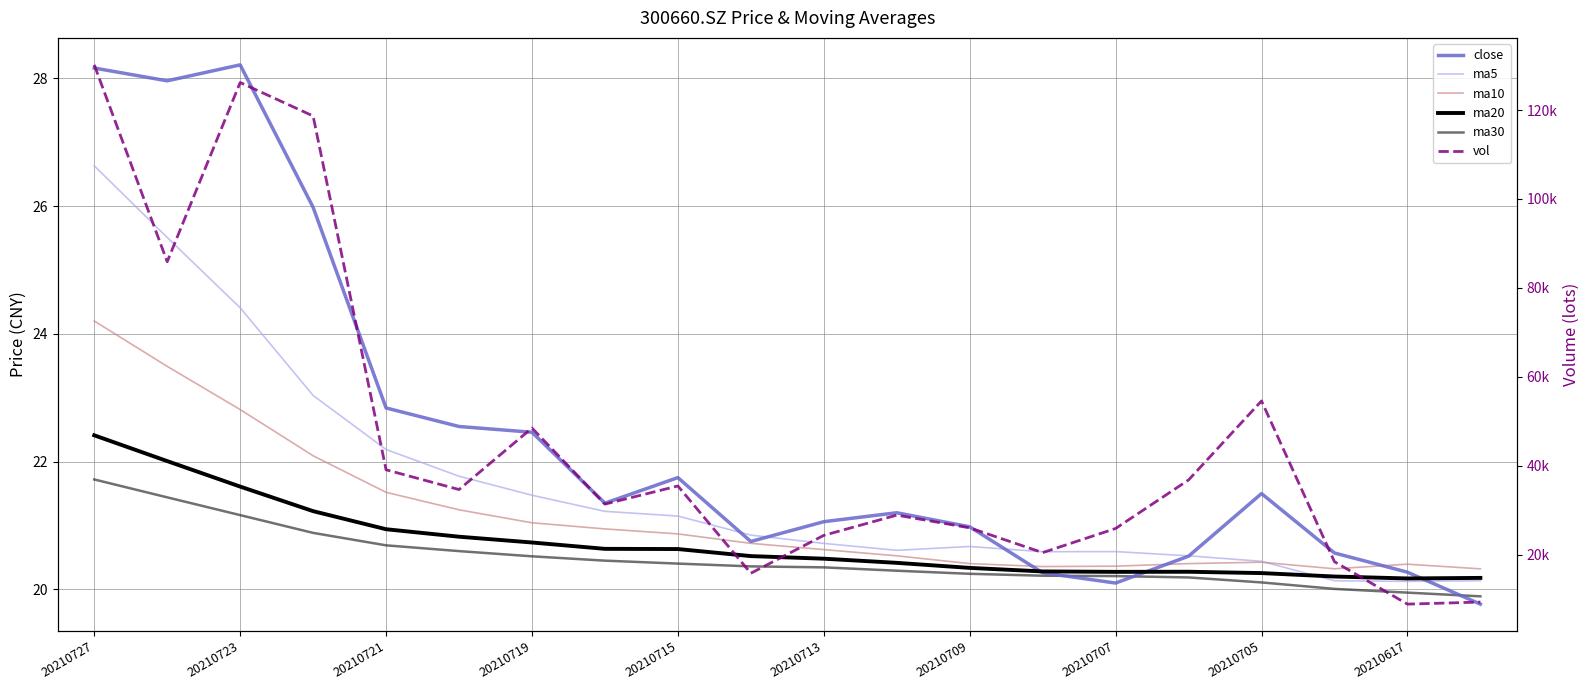

Does the chart have visible grid lines?

Yes